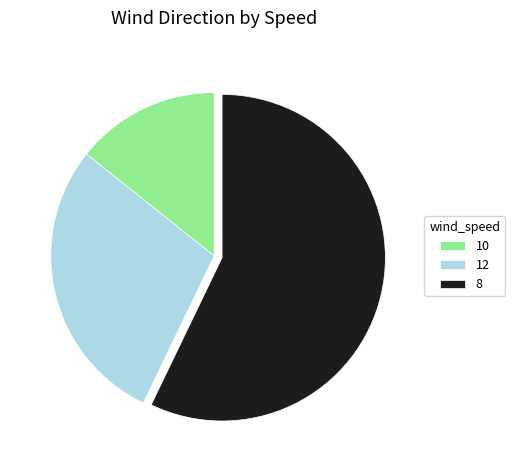

True or false: 8 accounts for 44% of the total.

False